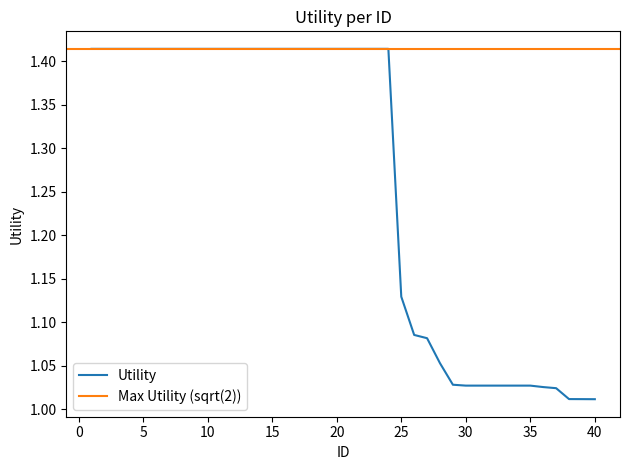

Reading left to right, transcribe all the data shown in this chart.

1.4	1.4	1.4	1.4	1.4	1.4	1.4	1.4	1.4	1.4	1.4	1.4	1.4	1.4	1.4	1.4	1.4	1.4	1.4	1.4	1.4	1.4	1.4	1.4	1.1	1.1	1.1	1.1	1.0	1.0	1.0	1.0	1.0	1.0	1.0	1.0	1.0	1.0	1.0	1.0